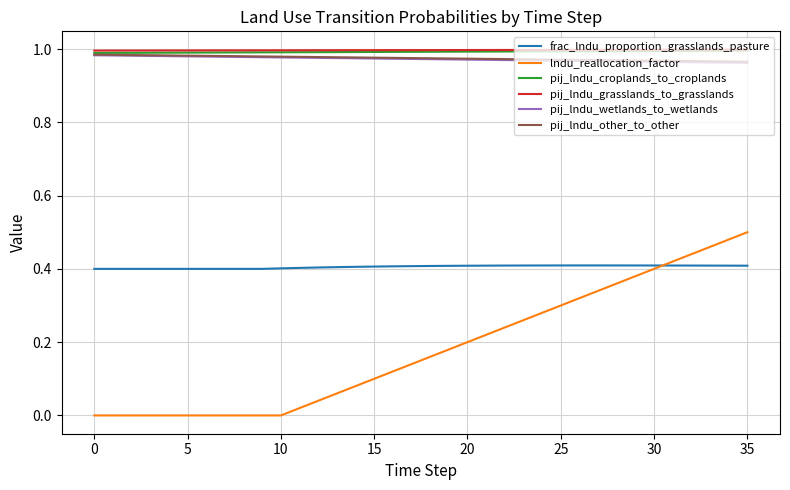

True or false: pij_lndu_grasslands_to_grasslands and lndu_reallocation_factor intersect in this chart.

False